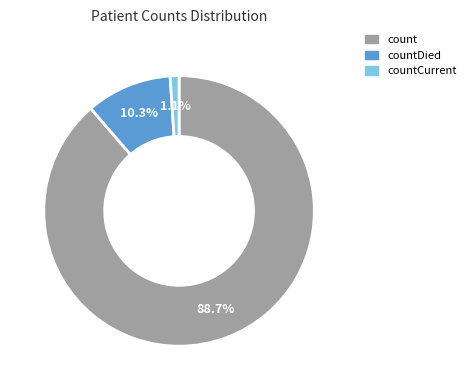

Is there any slice that represents more than half of the pie?

Yes